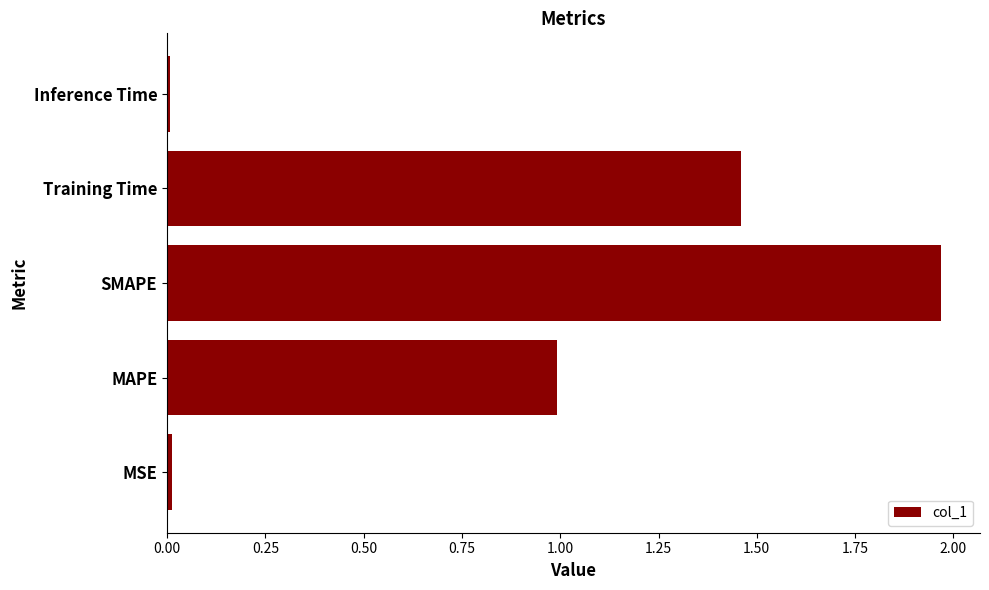

Approximately how many times larger is the value at Training Time compared to SMAPE?

0.7